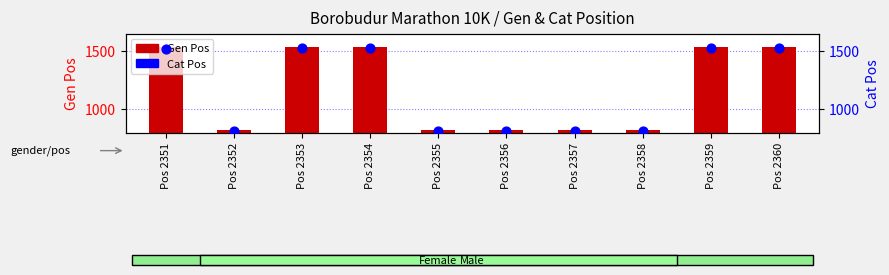

Is the value of Gen Pos at Pos 2359 greater than the value of Cat Pos at Pos 2357?

Yes